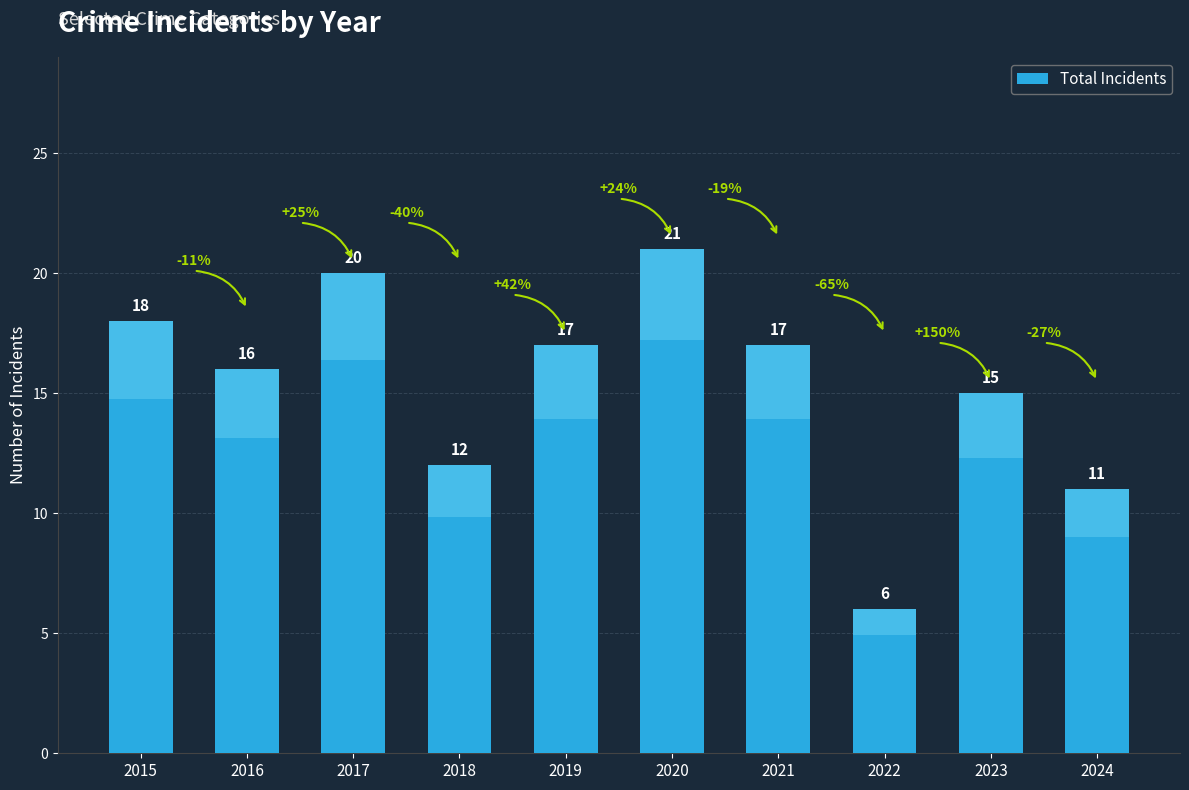

Does the chart contain any negative values?

No